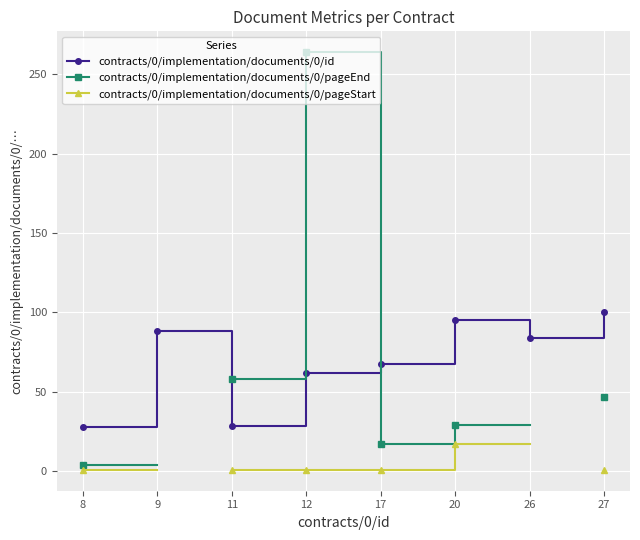

How many lines are shown in the chart?

3